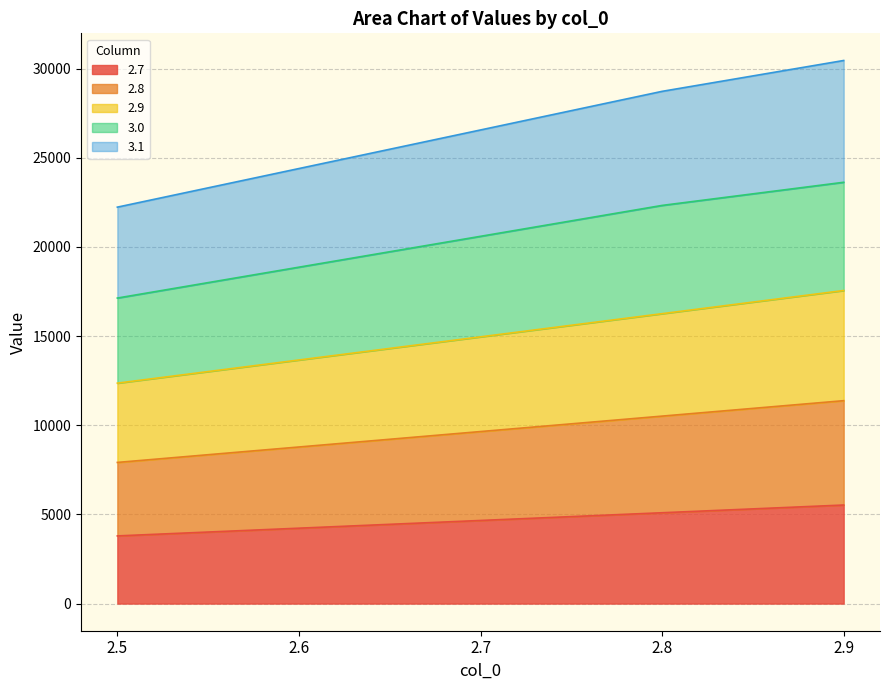

How many 2.7 values are between 4228 and 5094?

3